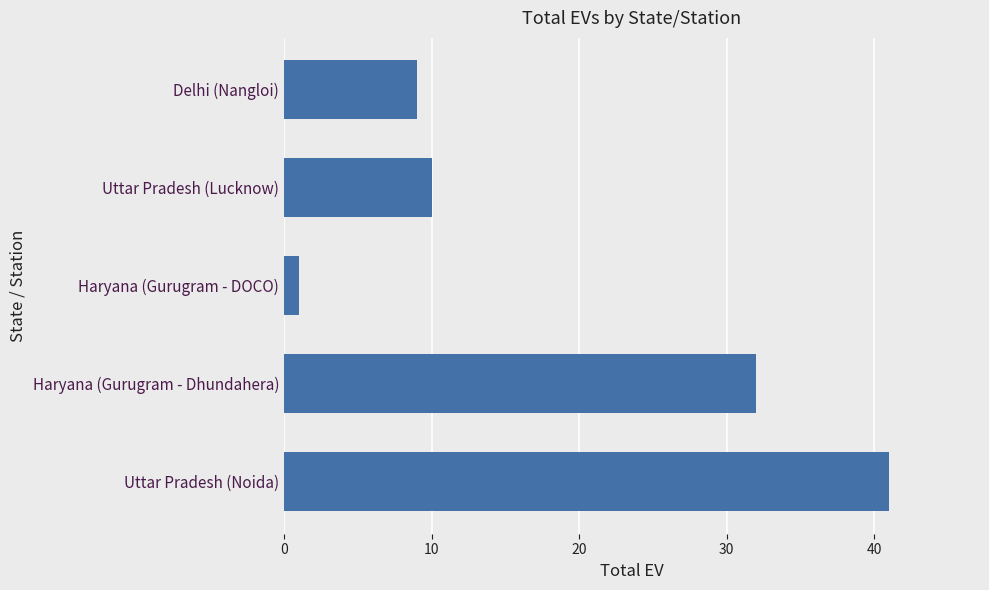

List the labels in order of value, largest first.

Uttar Pradesh (Noida), Haryana (Gurugram - Dhundahera), Uttar Pradesh (Lucknow), Delhi (Nangloi), Haryana (Gurugram - DOCO)